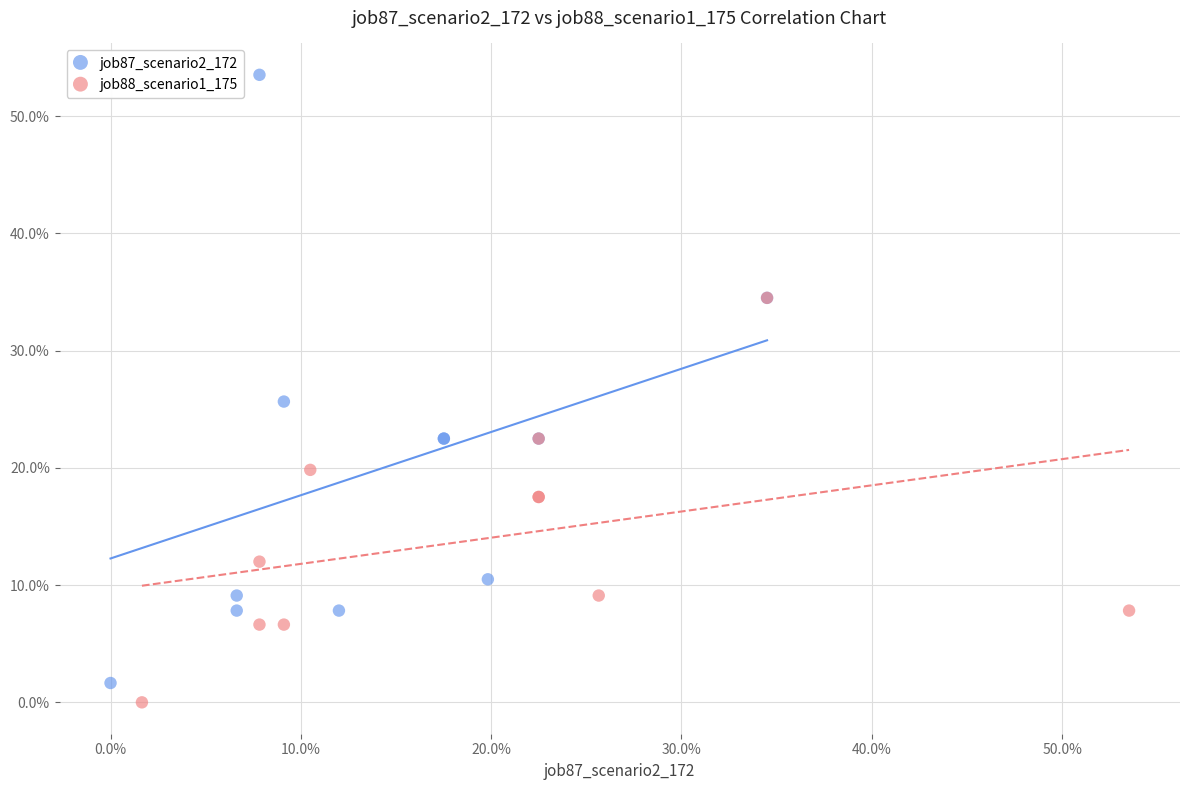

Which series has the widest spread of Y values?

job87_scenario2_172